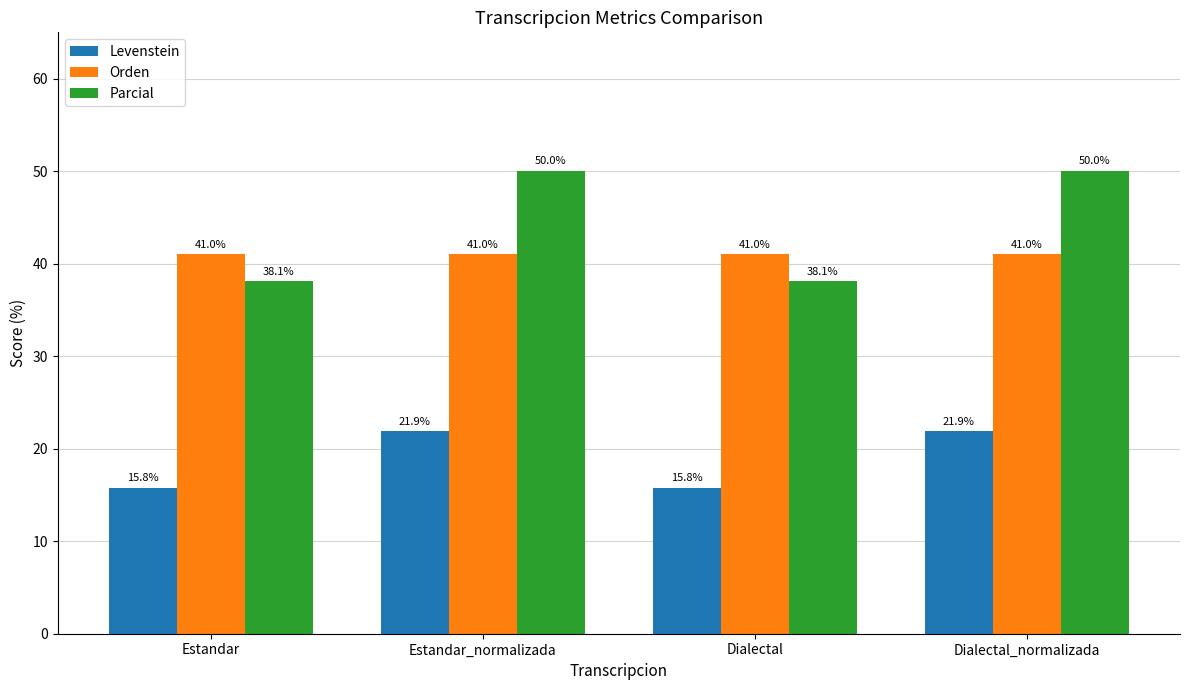

Reading left to right, list all the values displayed in this chart.

Levenstein: Estandar=15.8	Estandar_normalizada=21.9	Dialectal=15.8	Dialectal_normalizada=21.9
Orden: Estandar=41.0	Estandar_normalizada=41.0	Dialectal=41.0	Dialectal_normalizada=41.0
Parcial: Estandar=38.1	Estandar_normalizada=50.0	Dialectal=38.1	Dialectal_normalizada=50.0